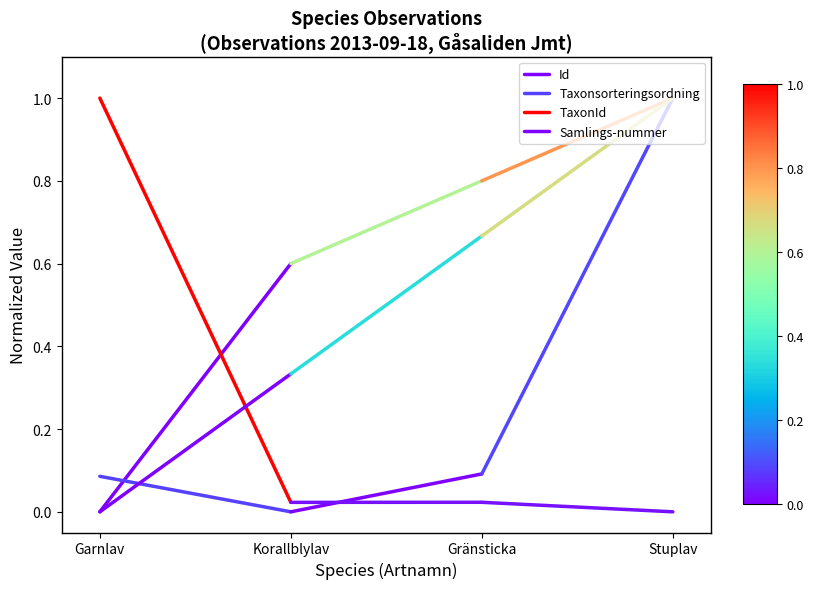

What is the average value of the Id series?

0.3